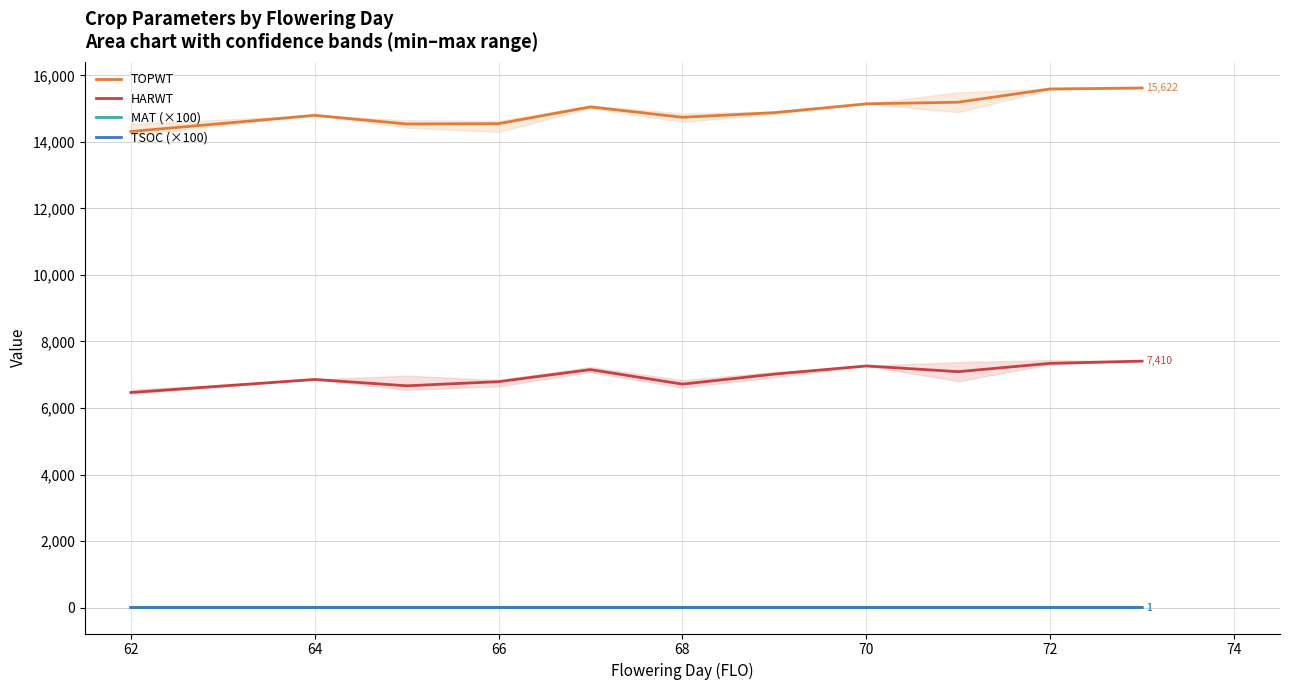

What is the highest value of the TOPWT series?

15622.0